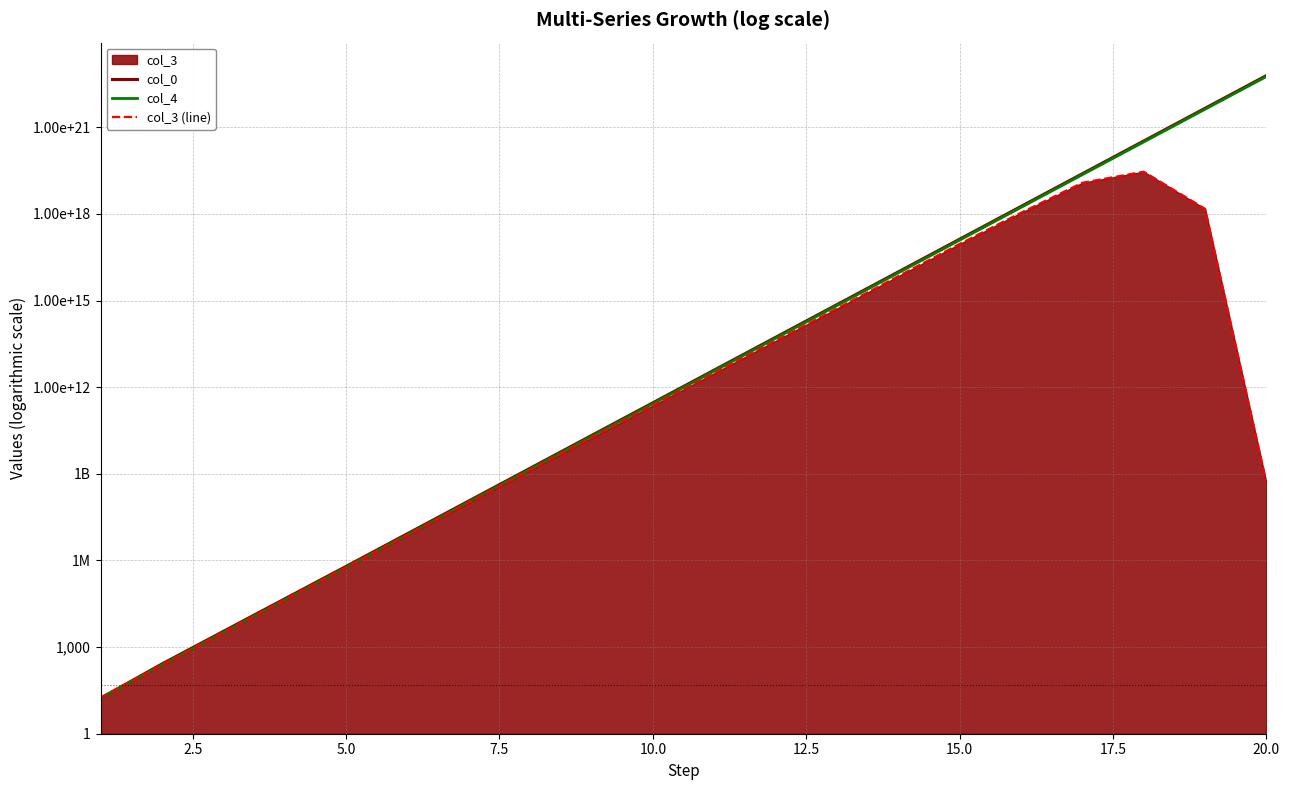

Is it true that col_0 equals 11572850.7 at 12.5?

False